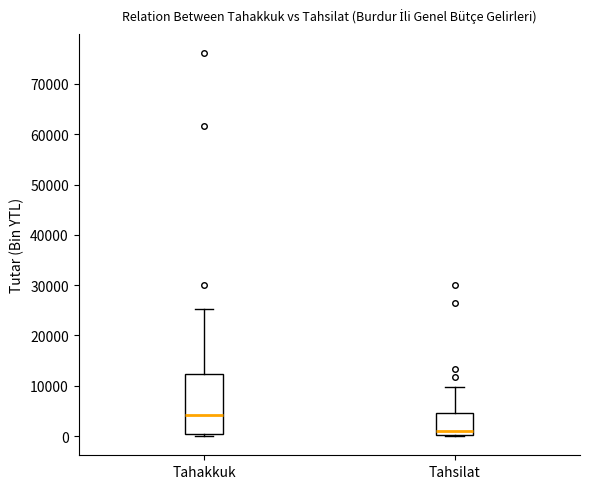

Reading left to right, read every box against the y-axis: the position of its median line, the range the box covers, and the ends of its whiskers. The values are not printed on the chart, so give them approximately, as read against the axis.

Tahakkuk: median 4000, box 0 to 12000, whiskers 0 (just below the box's lower edge) to 25000
Tahsilat: median 1000, box 0 to 5000, whiskers 0 to 10000